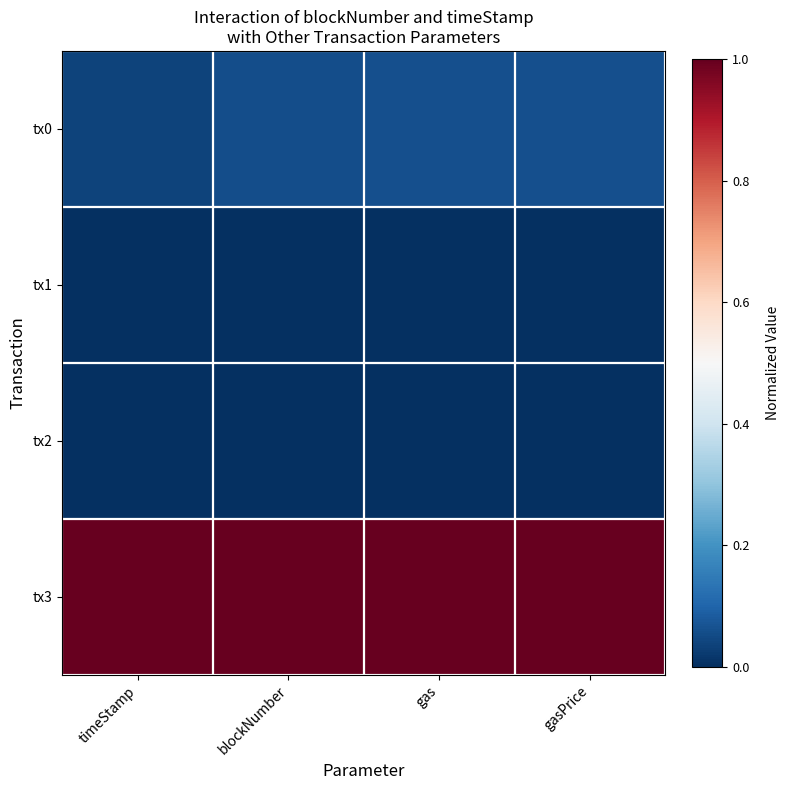

Between timeStamp and gasPrice, which series saw the biggest shift?

tx0